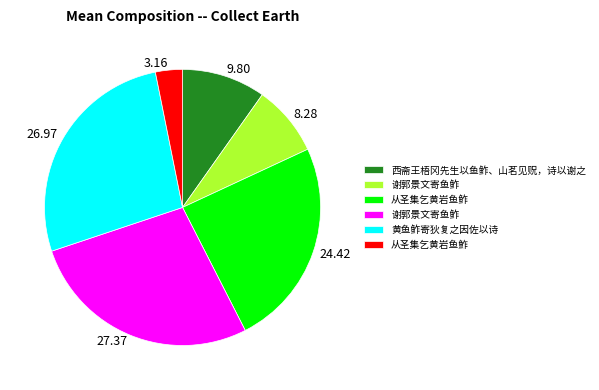

Is the sum of 8.28 and 9.80 greater than half?

No